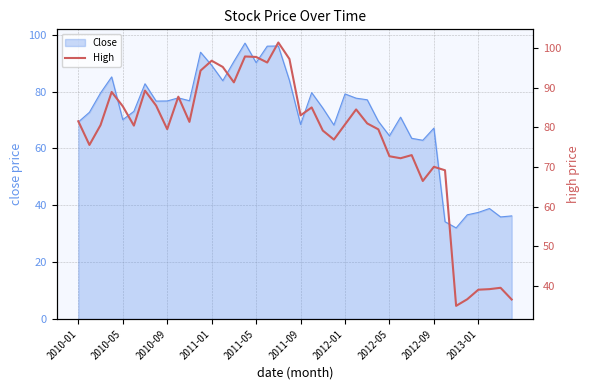

What is the maximum value for Close?

97.0